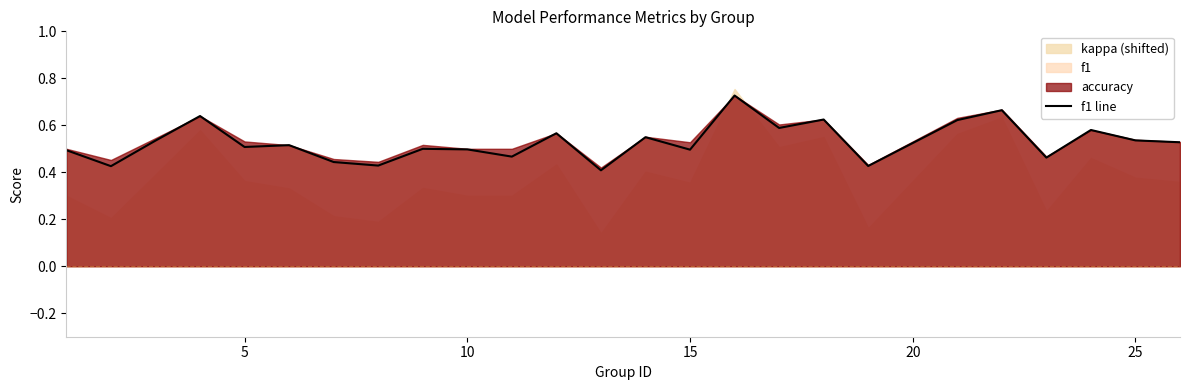

How many lines are shown in the chart?

1